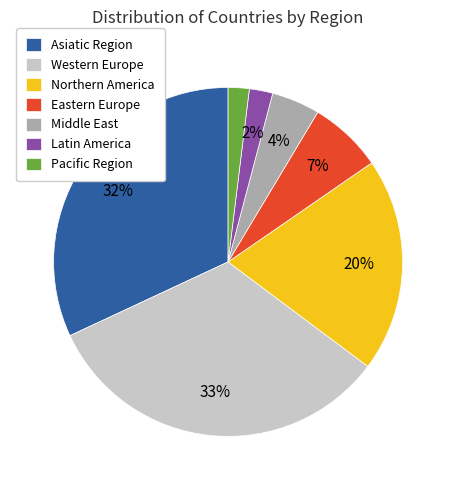

Count the number of slices in the pie.

7